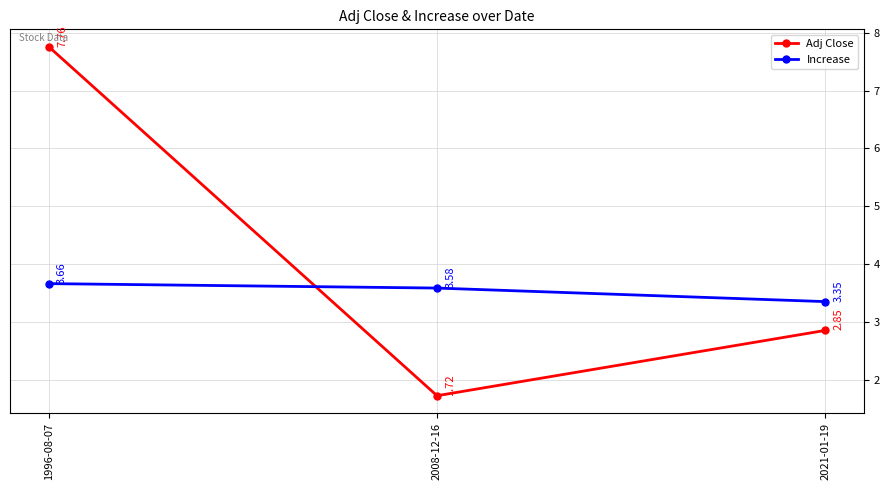

What is the sum of all Adj Close values?

12.3